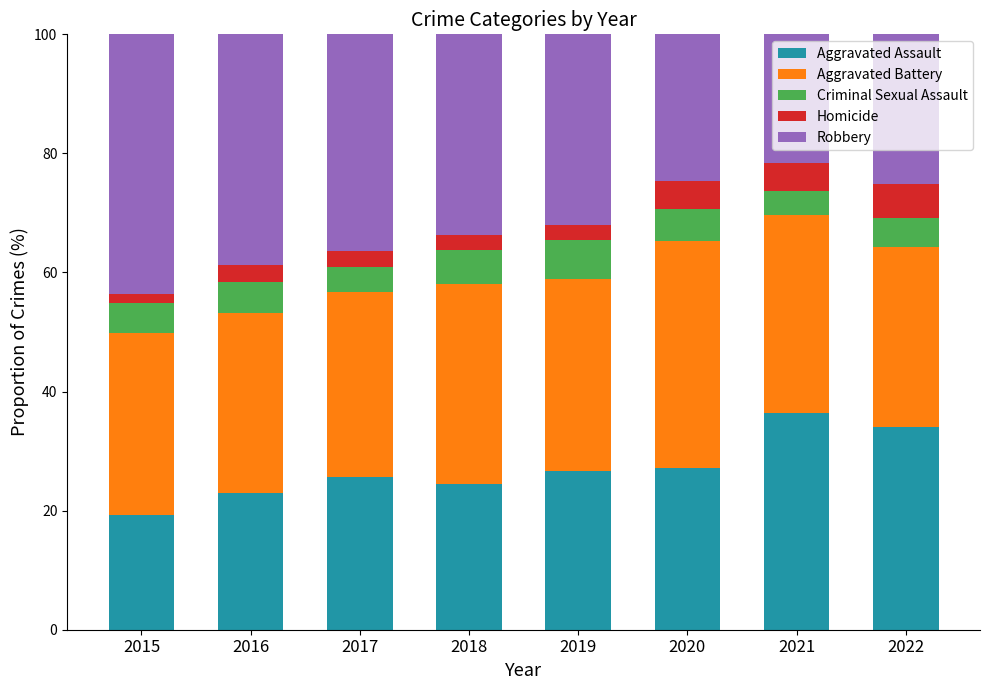

What is the total value across all series at 2020?

100.0